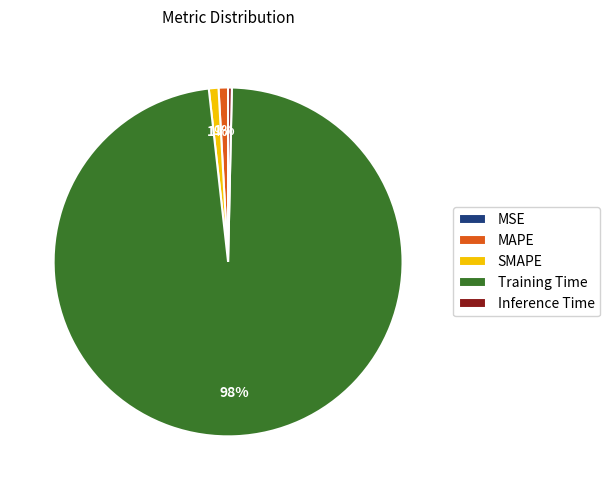

Which has a higher value, MAPE or Training Time?

Training Time